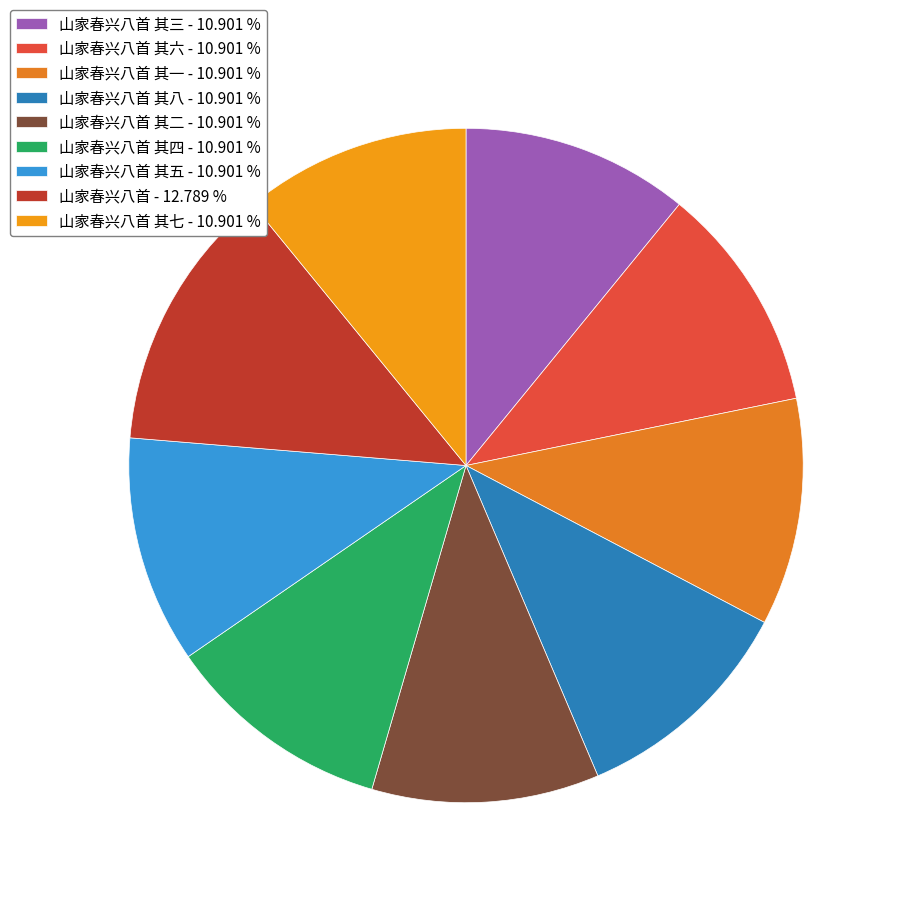

Count the number of slices in the pie.

9